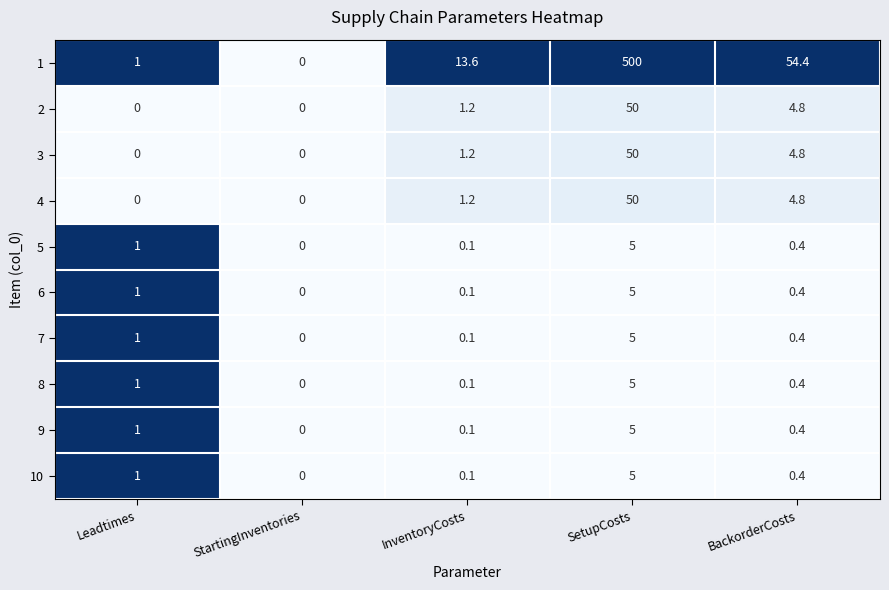

At which label is 5 closest to 2?

Leadtimes